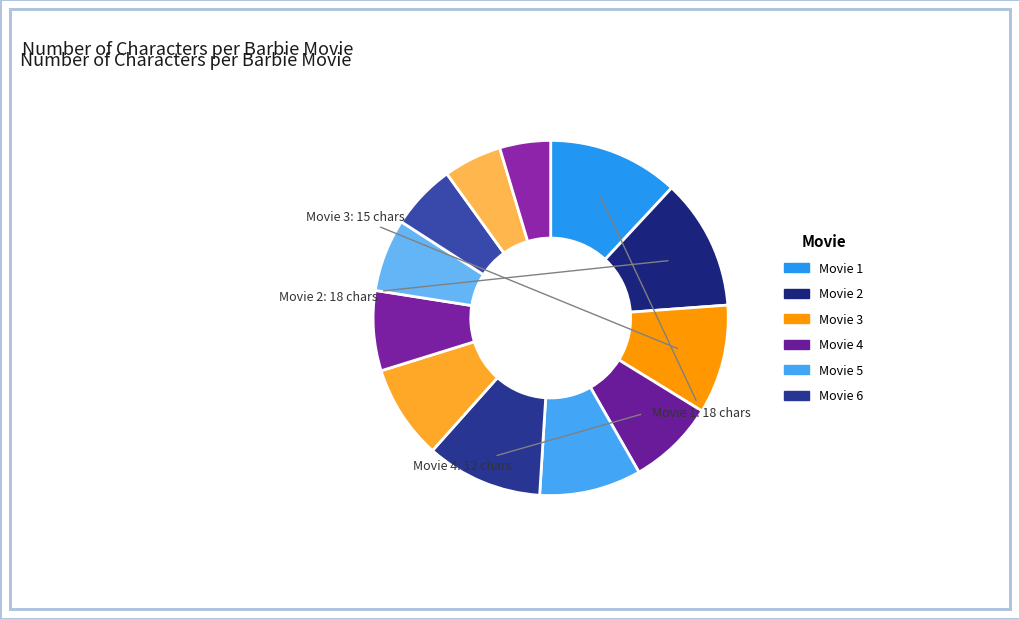

What is the largest slice in the pie chart?

Movie 1